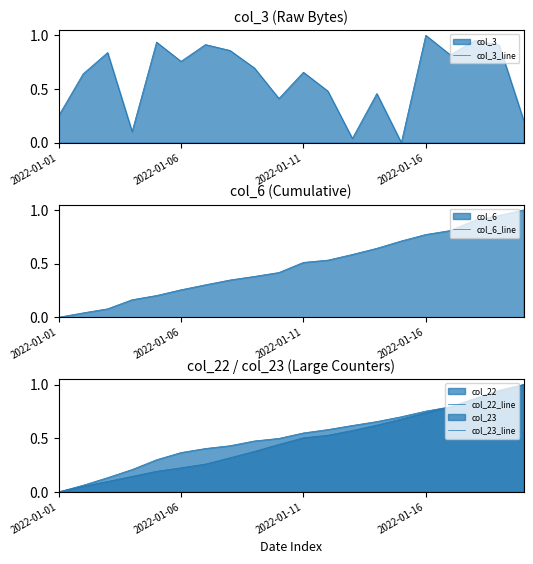

How many times do col_23_line and col_3_line cross each other?

7